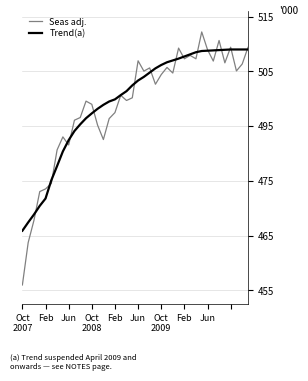

Reading right to left, list all the values displayed in this chart.

Seas adj.: 0.9	0.8	0.8	0.9	0.8	0.9	0.8	0.9	0.9	0.8	0.9	0.8	0.9	0.8	0.8	0.8	0.8	0.8	0.8	0.8	0.7	0.7	0.7	0.6	0.6	0.6	0.6	0.7	0.7	0.6	0.6	0.5	0.6	0.5	0.4	0.4	0.4	0.3	0.2	0.0
Trend(a): 0.9	0.9	0.9	0.9	0.9	0.9	0.9	0.9	0.9	0.9	0.9	0.9	0.8	0.8	0.8	0.8	0.8	0.8	0.8	0.8	0.7	0.7	0.7	0.7	0.7	0.7	0.7	0.6	0.6	0.6	0.6	0.5	0.5	0.5	0.4	0.3	0.3	0.3	0.2	0.2